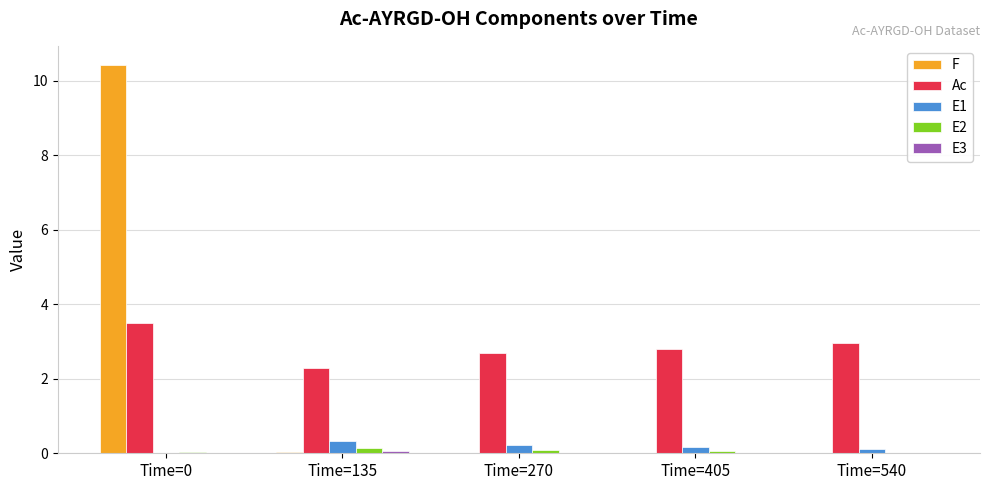

Which series has the largest total across all categories?

Ac